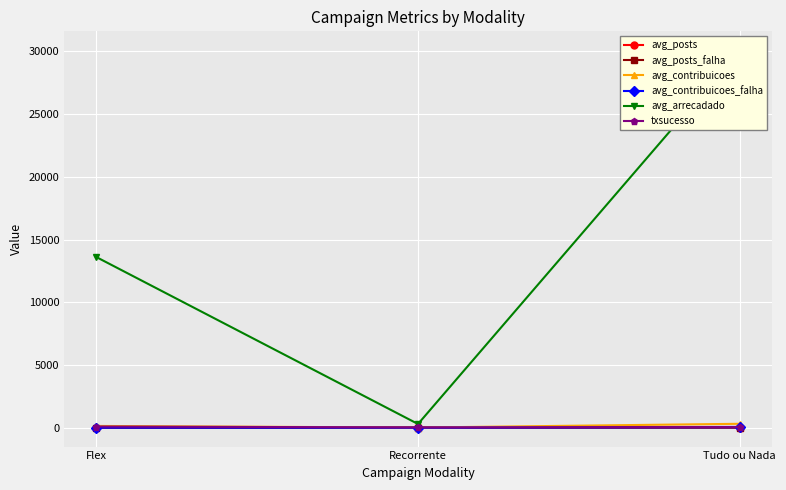

Reading left to right, transcribe all the data shown in this chart.

avg_posts: 11.2	29.7	15.5
avg_posts_falha: 0.2	2.8	3.6
avg_contribuicoes: 142.2	13.0	312.1
avg_contribuicoes_falha: 0.1	0.0	36.0
avg_arrecadado: 13603.8	295.5	30092.6
txsucesso: 94.7	21.1	62.5